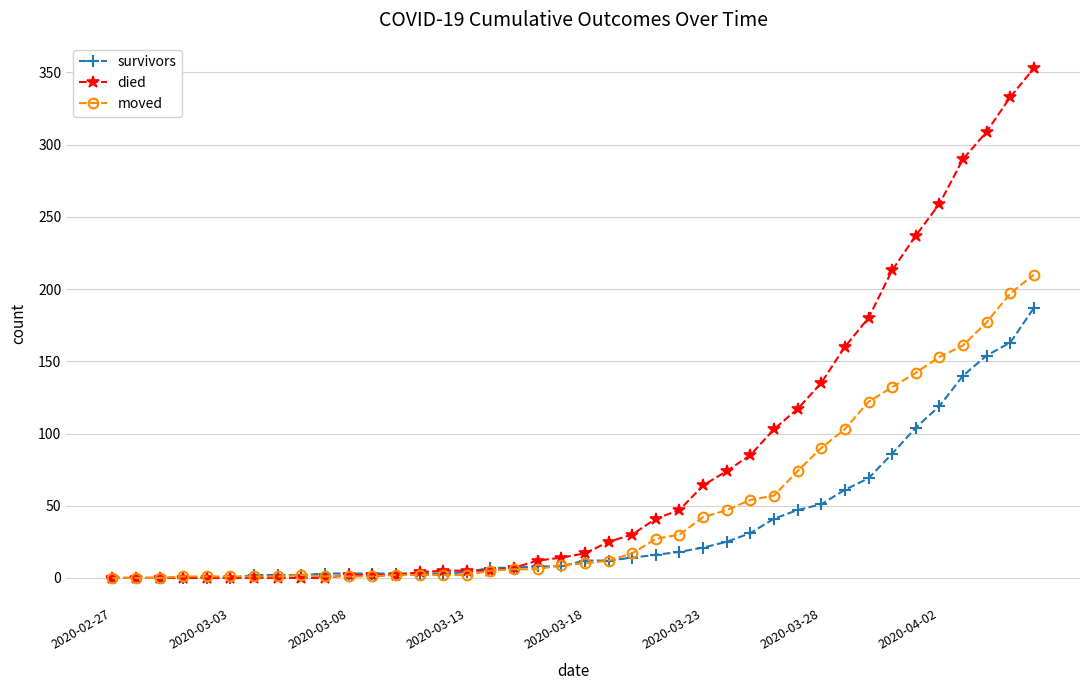

Which series ends up on top after the final intersection of moved and died?

died